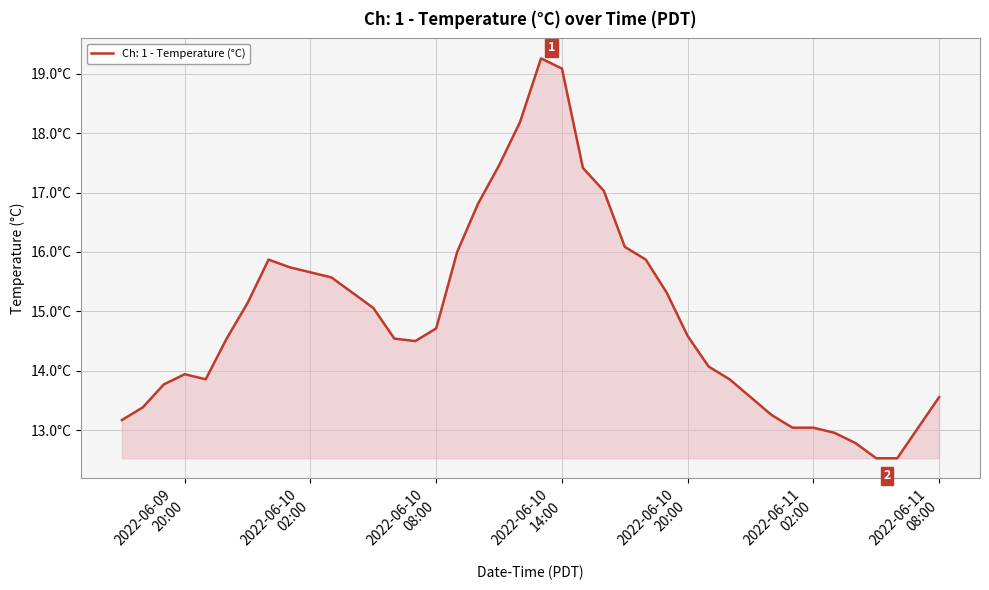

Does the chart have visible grid lines?

Yes